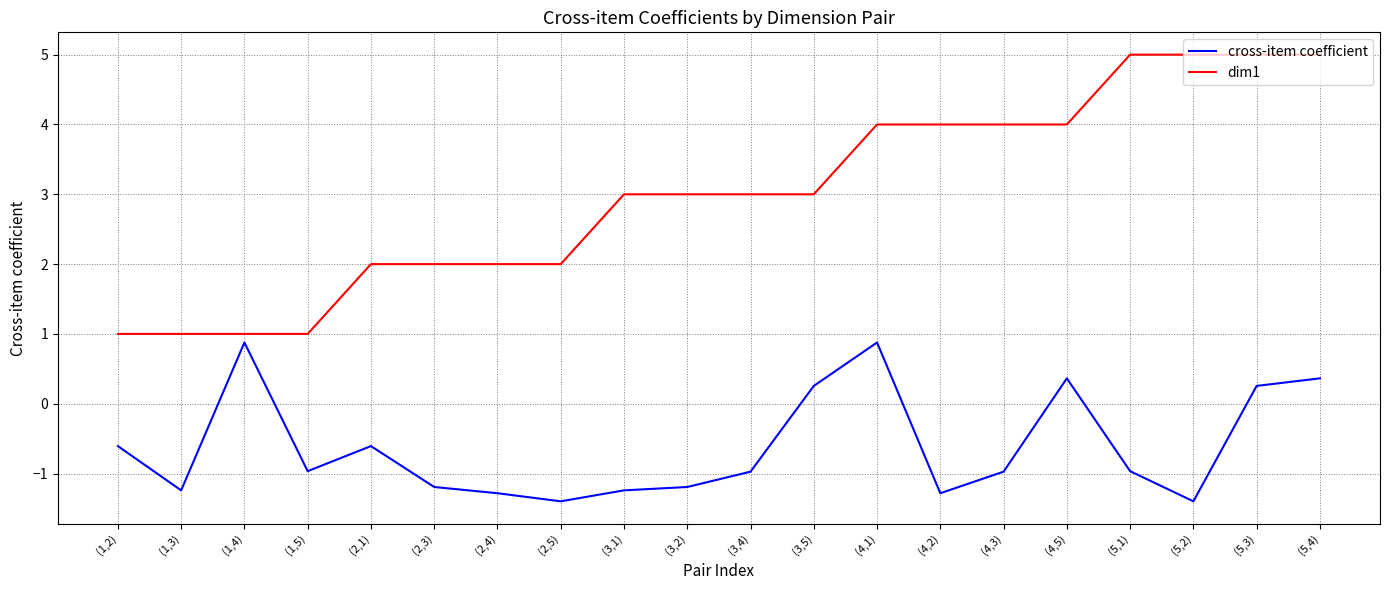

Rank the series at (1,2) from highest to lowest value.

dim1, cross-item coefficient